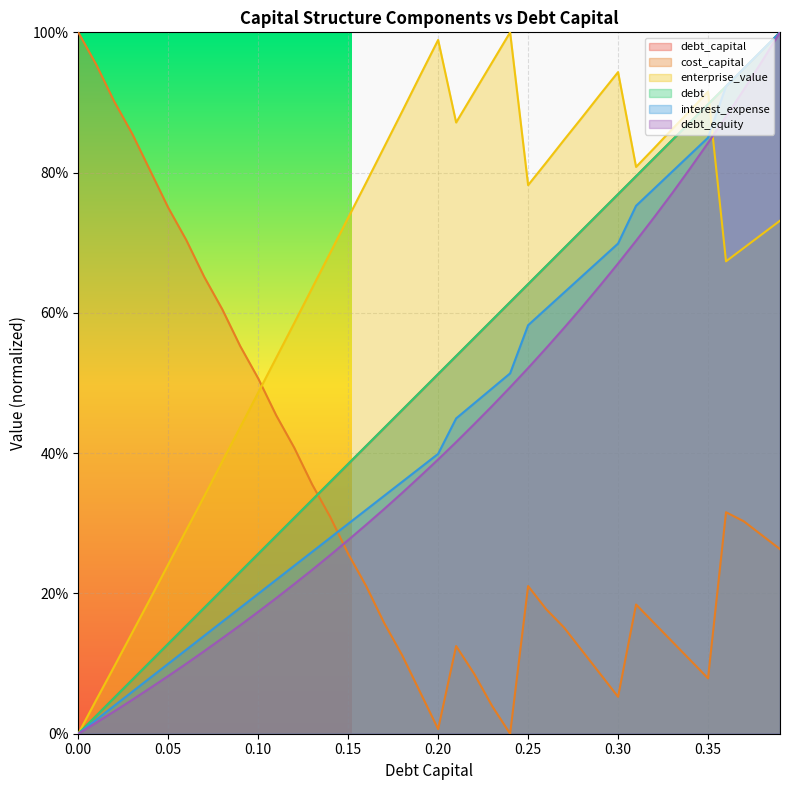

What is the sum of the debt_capital values at 0.39 and 0.34?

1.9